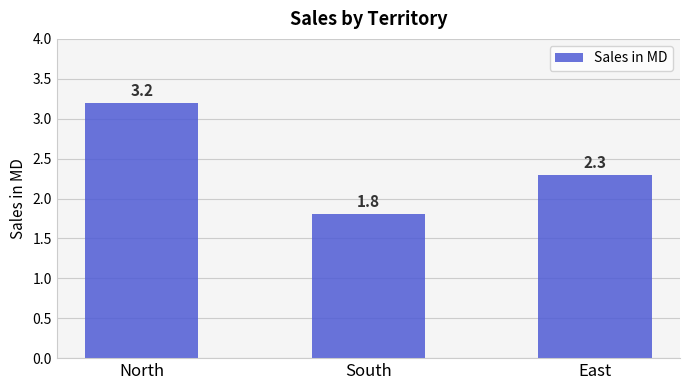

What is the smallest value displayed?

1.8